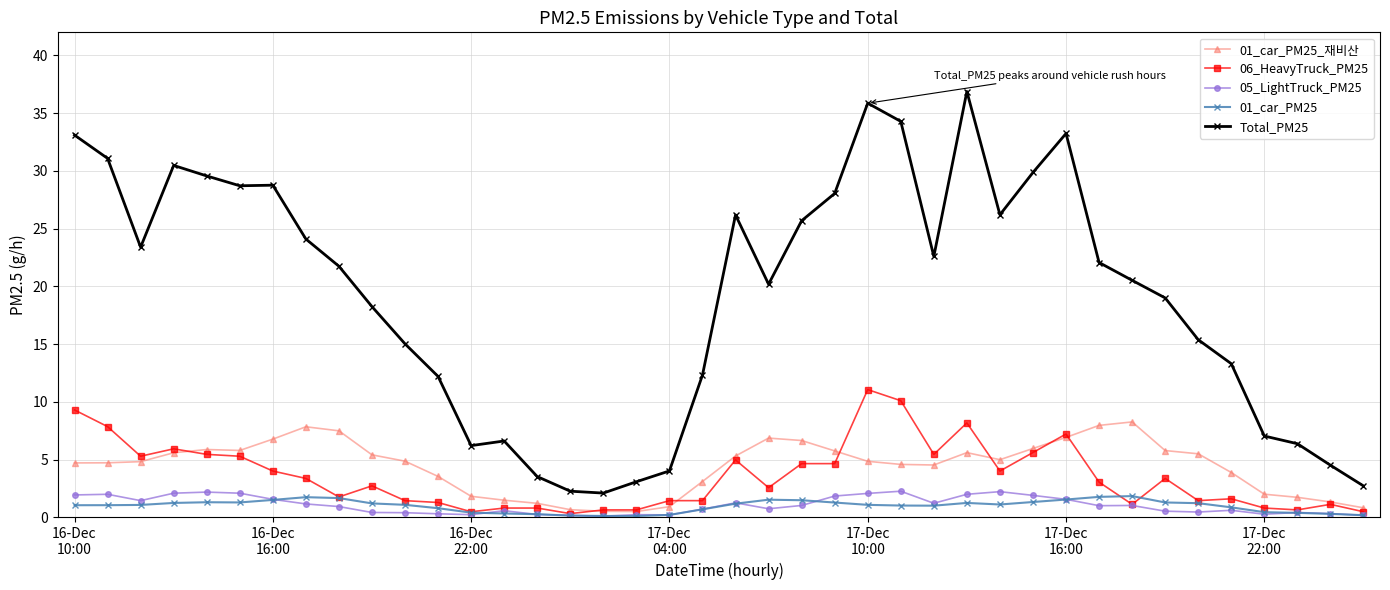

In 01_car_PM25, how many points are higher than both neighbors (excluding endpoints)?

5